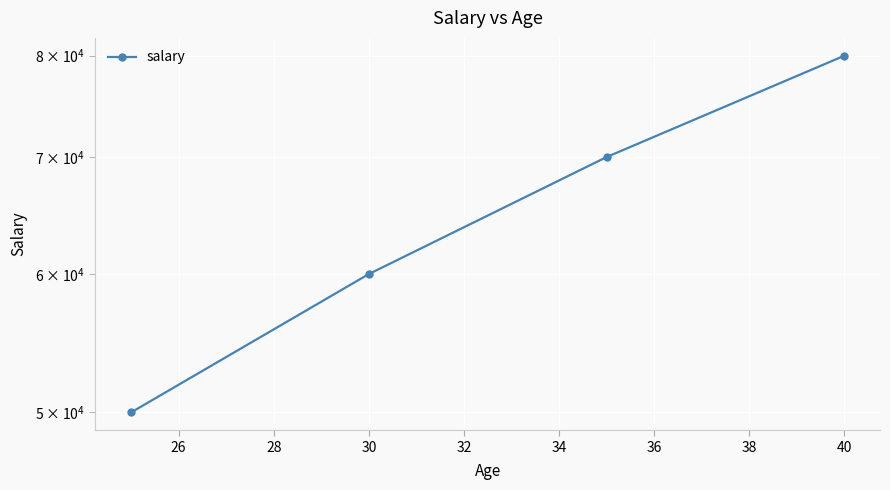

True or false: the data has more than 0 interior local peaks.

False